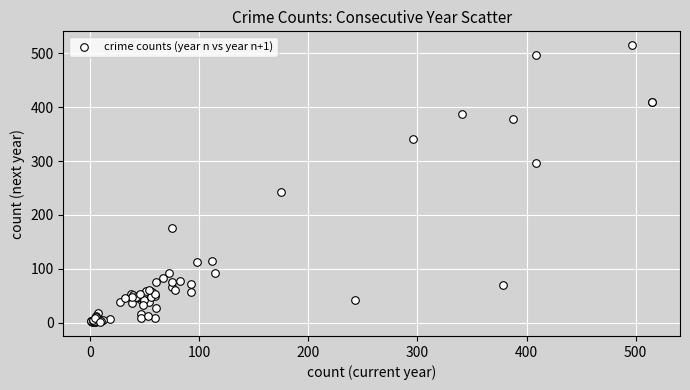

What Y value in the scatter plot is closest to 258?

243